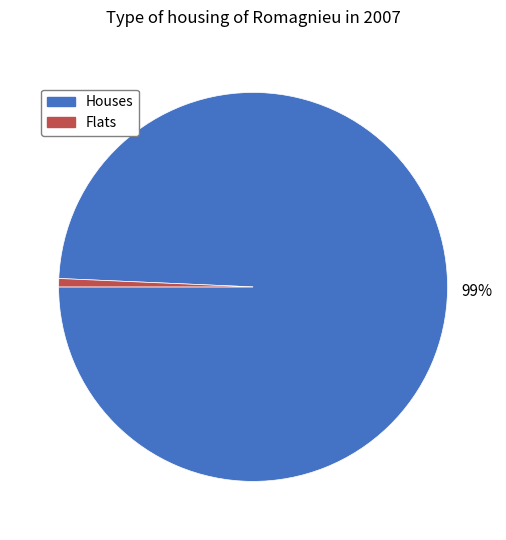

How many slices are in this pie chart?

2